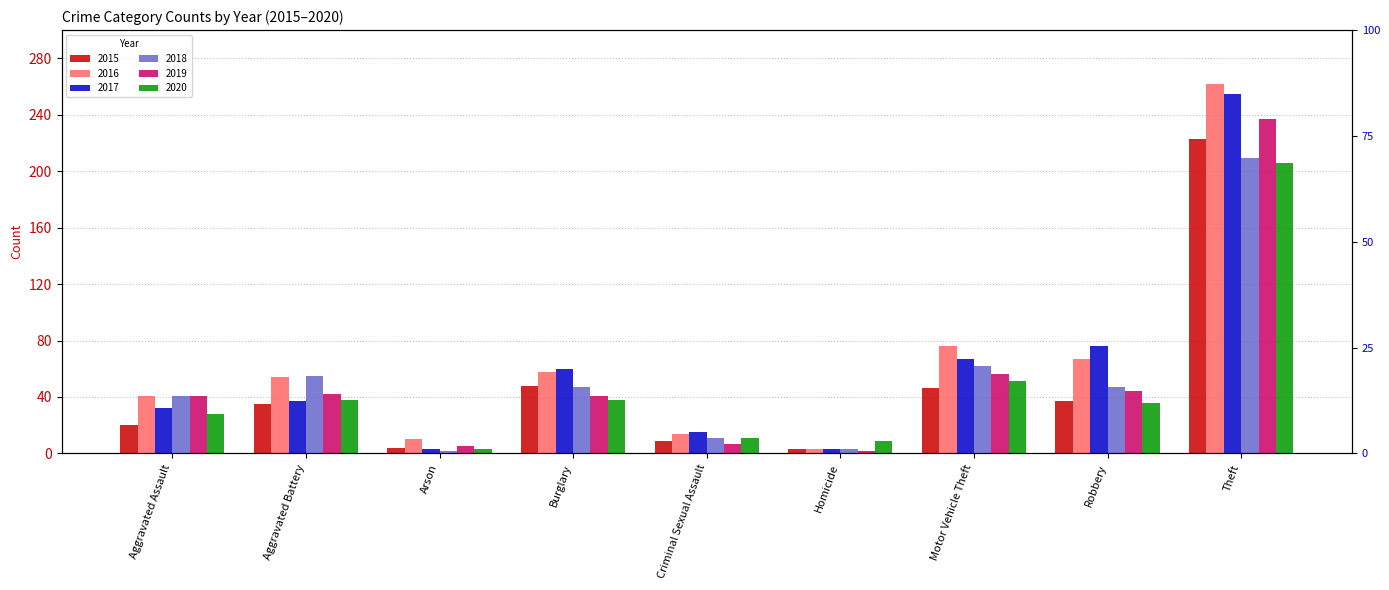

How many groups of bars are there?

9